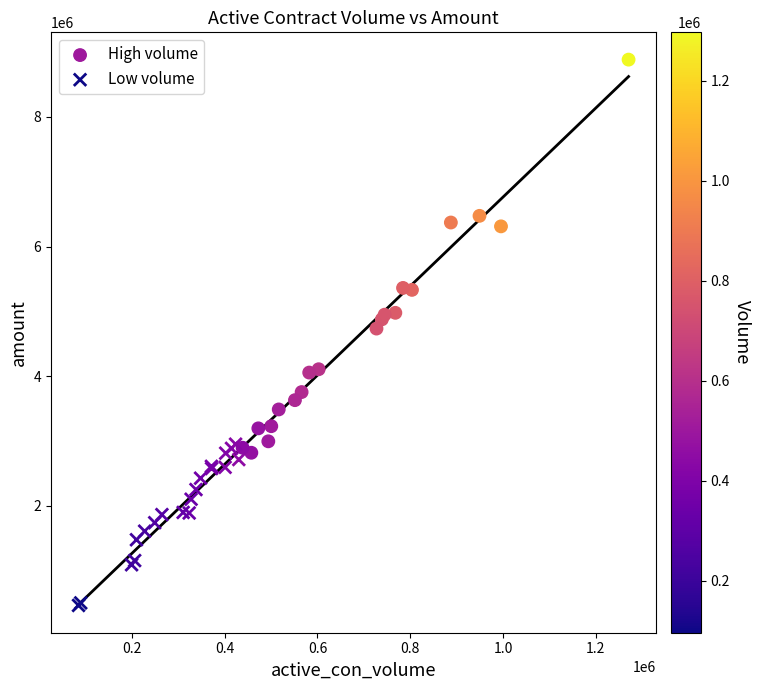

Which series has the widest spread of Y values?

High volume